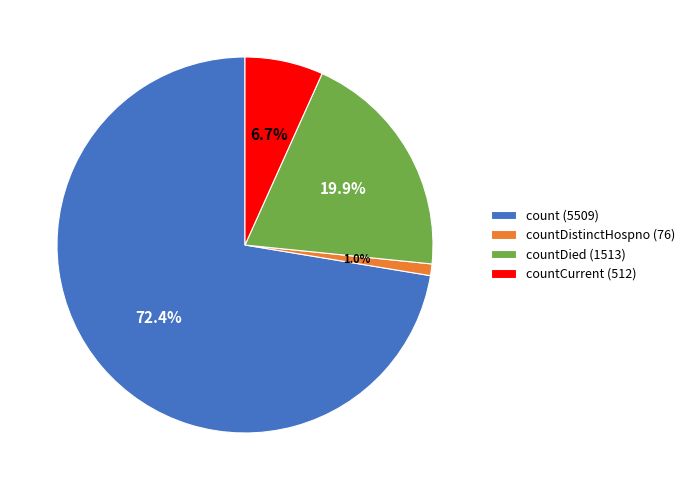

Is countDistinctHospno (76) the majority of the pie?

No